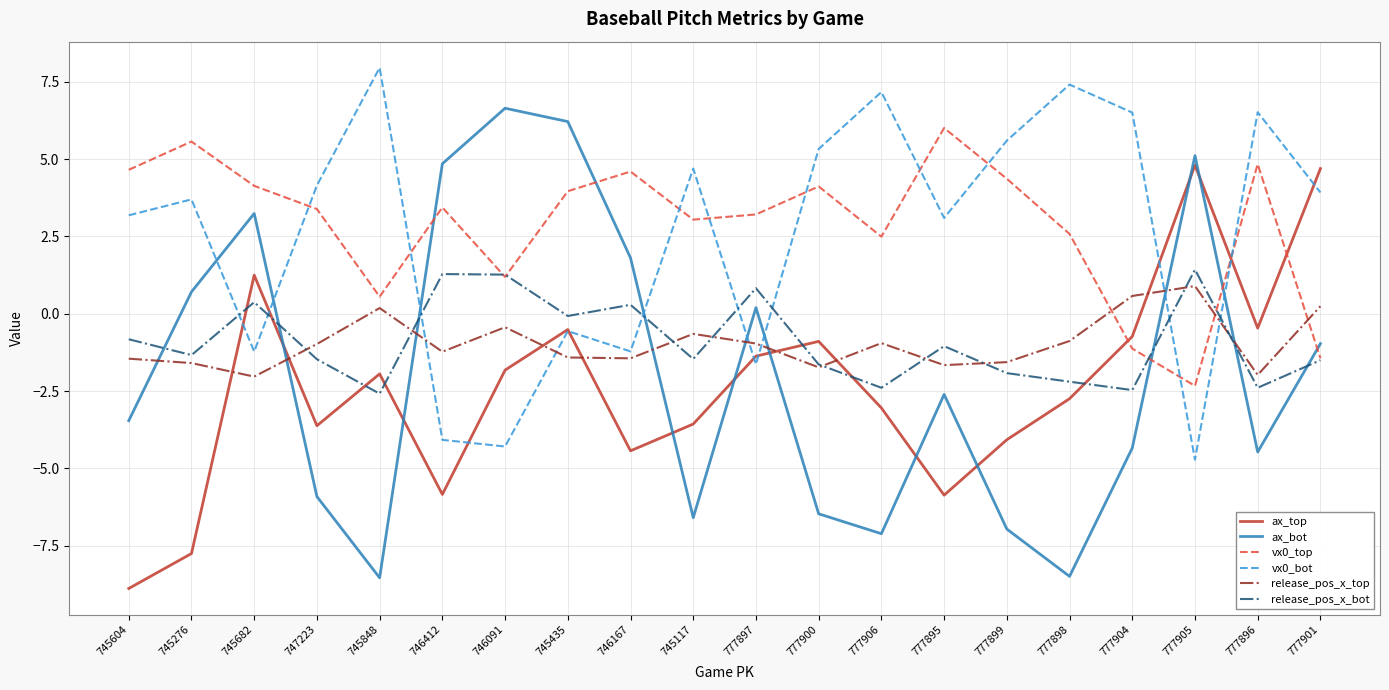

True or false: vx0_bot has a value of 2.3 at 747223.

False